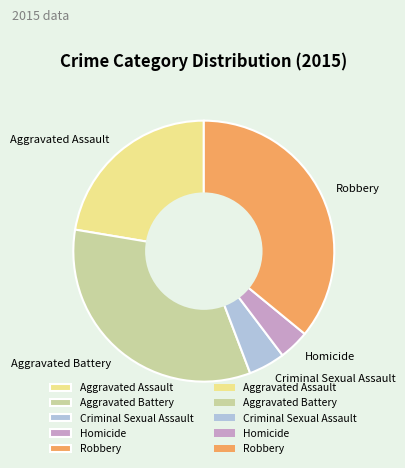

Rank the categories by value from lowest to highest.

Homicide, Criminal Sexual Assault, Aggravated Assault, Aggravated Battery, Robbery